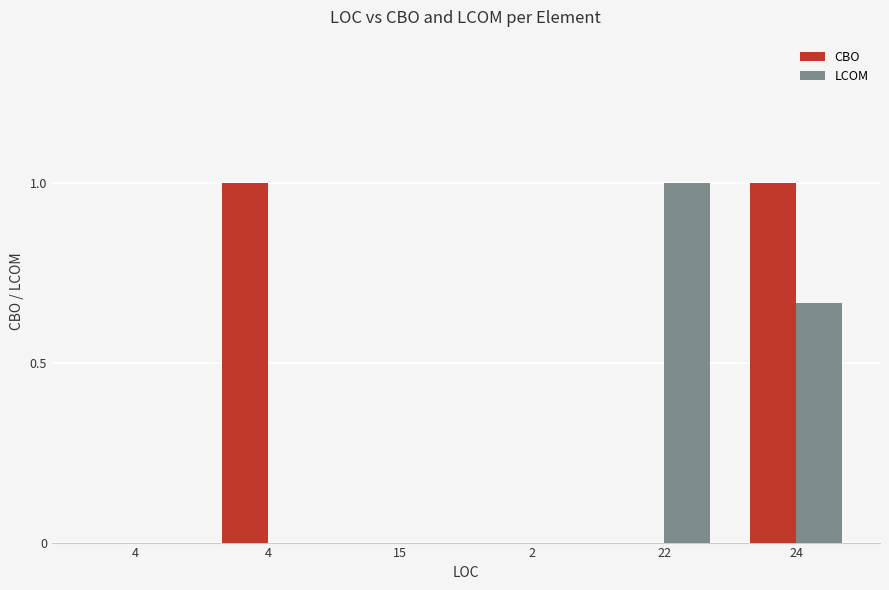

Rank the series by their maximum value, from highest to lowest.

CBO, LCOM